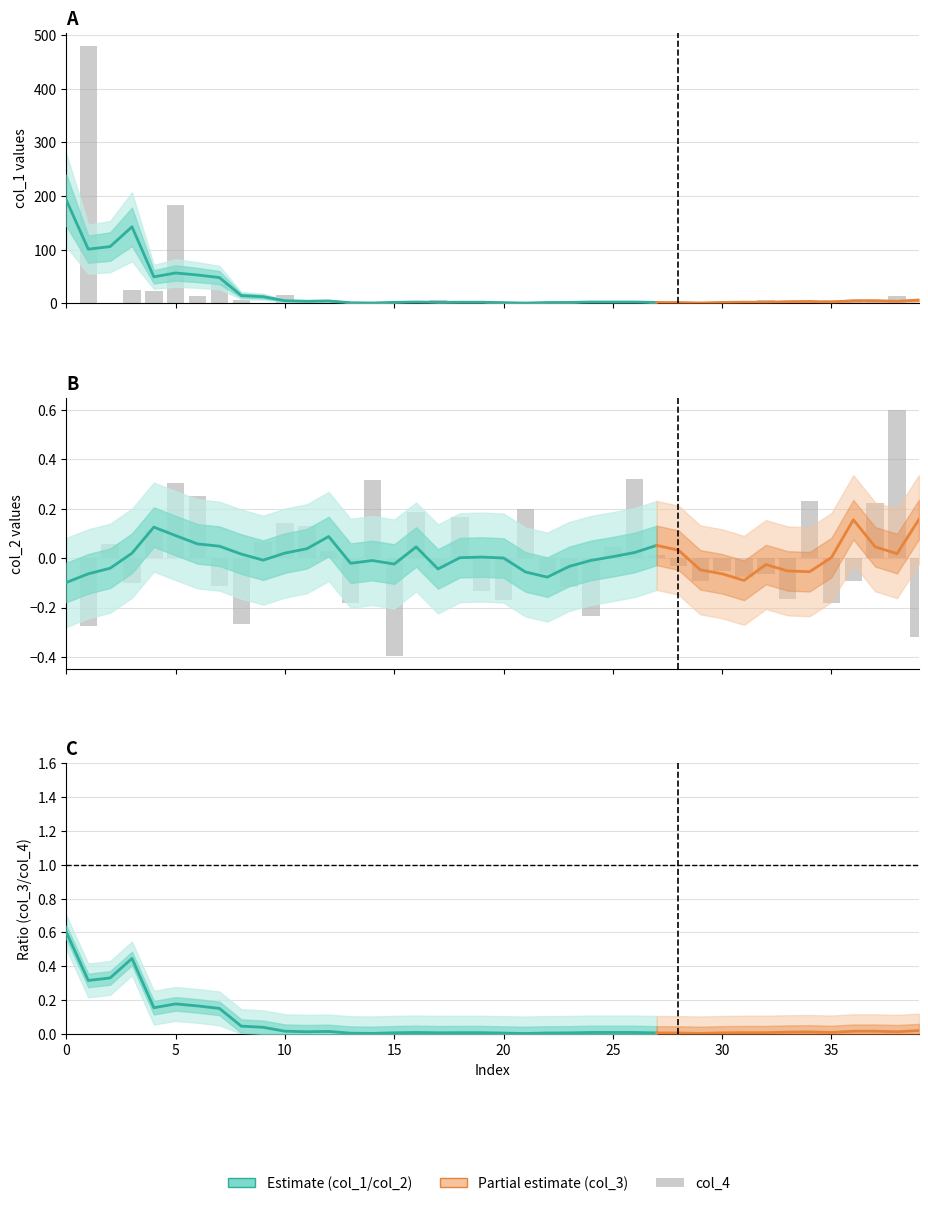

How many data points does each series have?

40